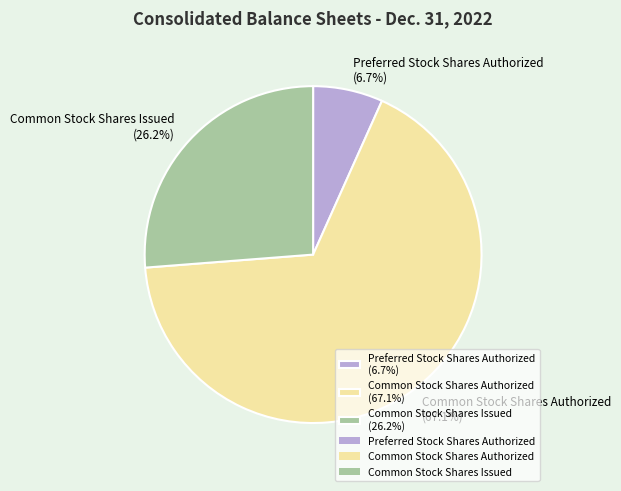

True or false: Common Stock Shares Authorized accounts for 53% of the total.

False